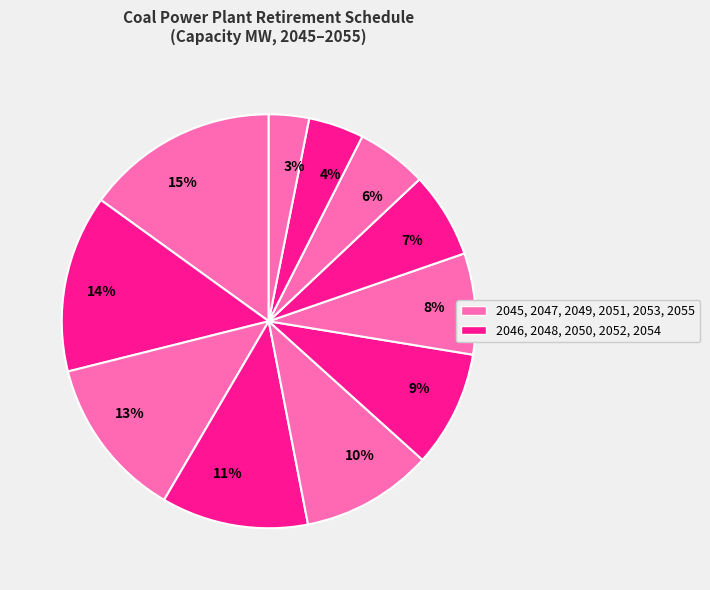

True or false: 4% accounts for 4% of the total.

True